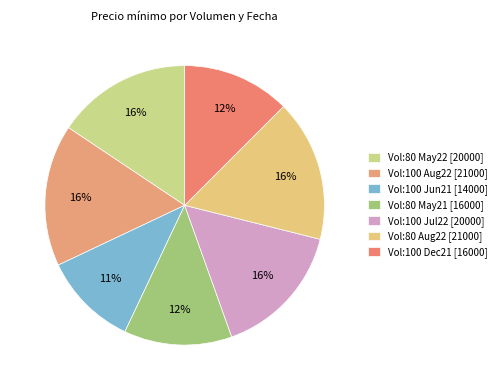

Which category has the smallest portion of the pie?

100 (2021-06-10)